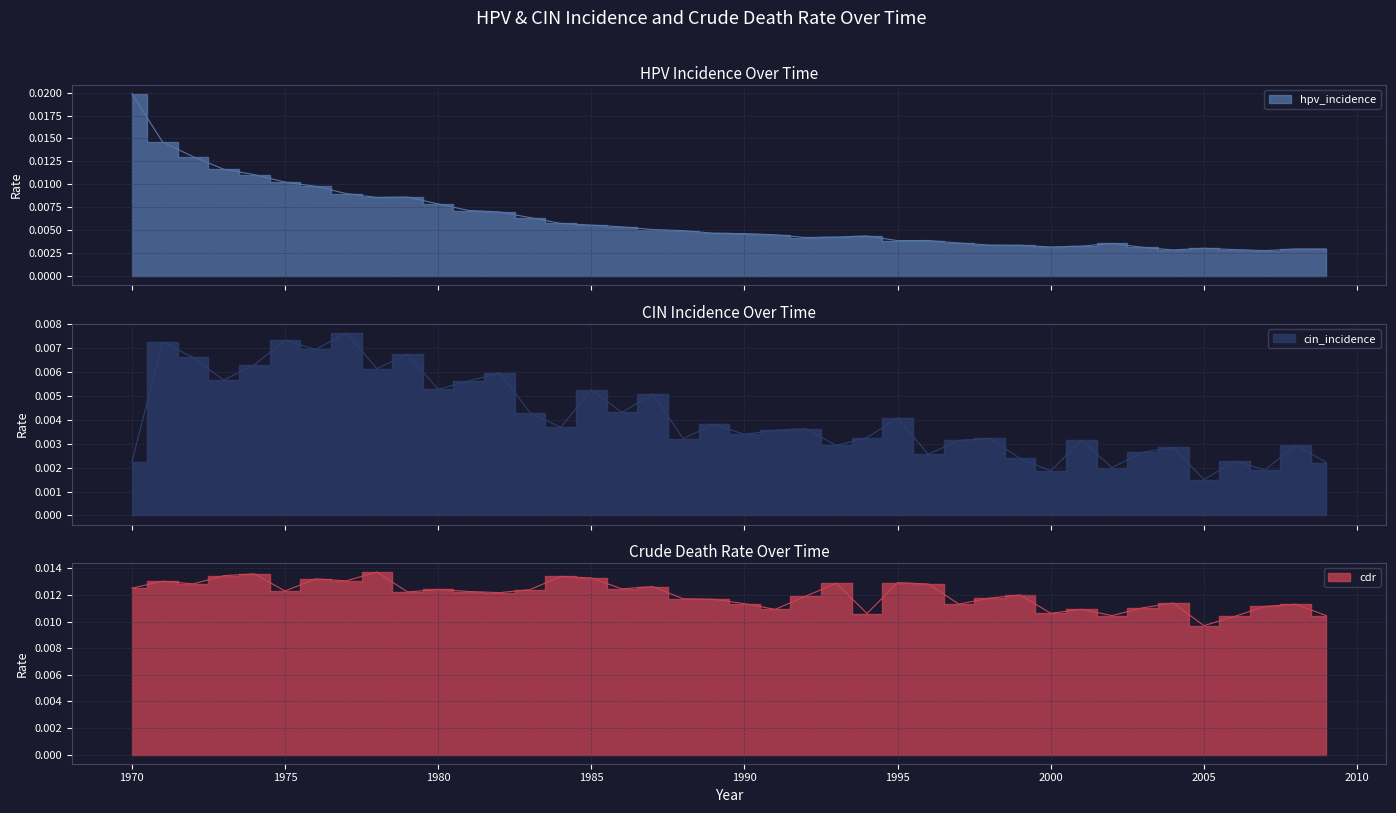

Which series has the largest total across all categories?

cdr